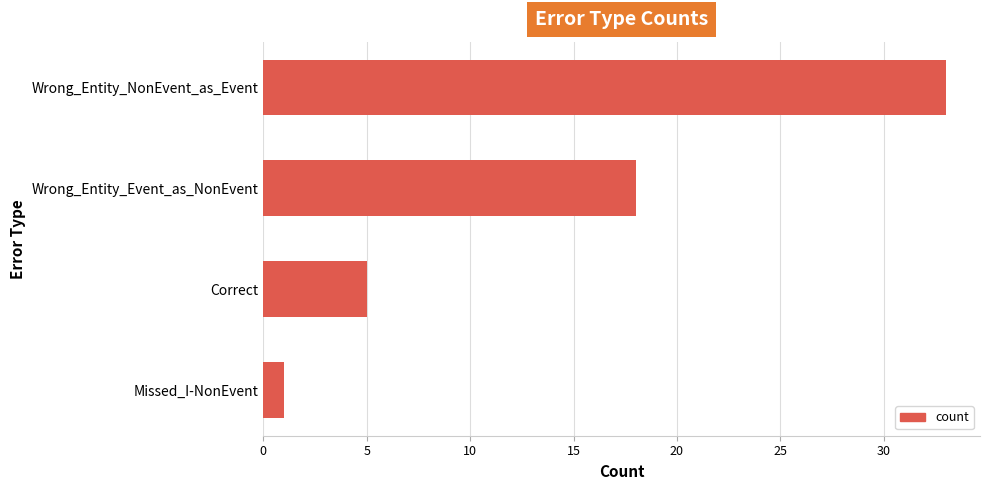

Approximately how many times larger is the value at Wrong_Entity_NonEvent_as_Event compared to Correct?

6.6